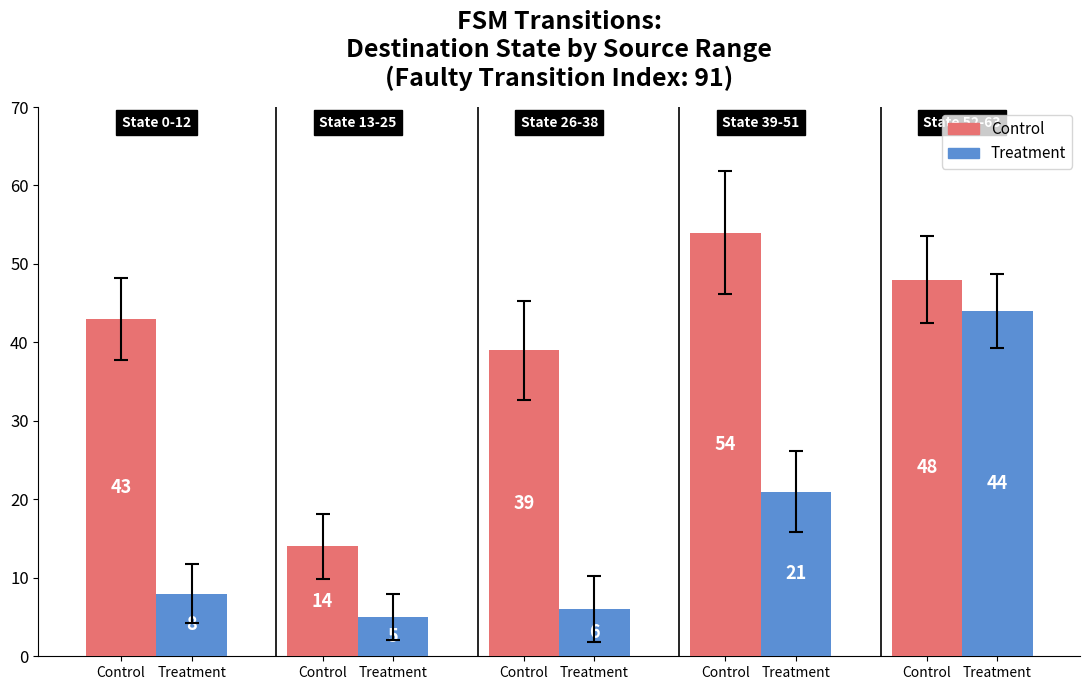

Which has a higher value, Control or Treatment?

Control